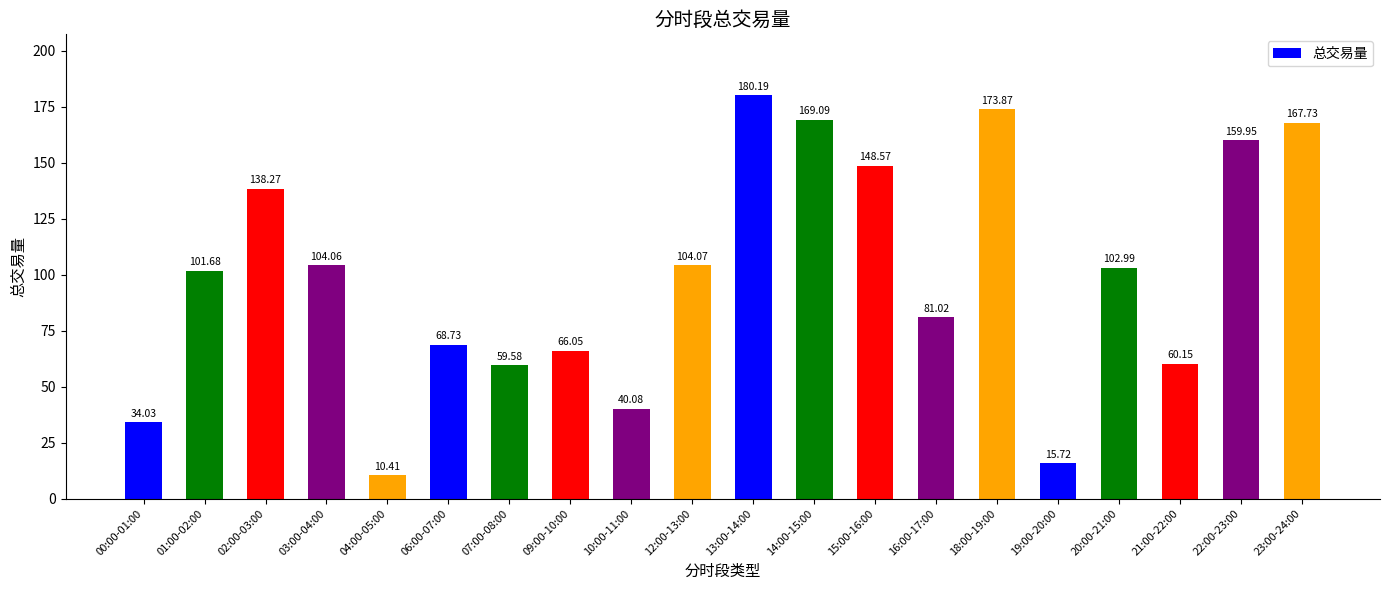

Where is the data nearest to the value 95?

01:00-02:00